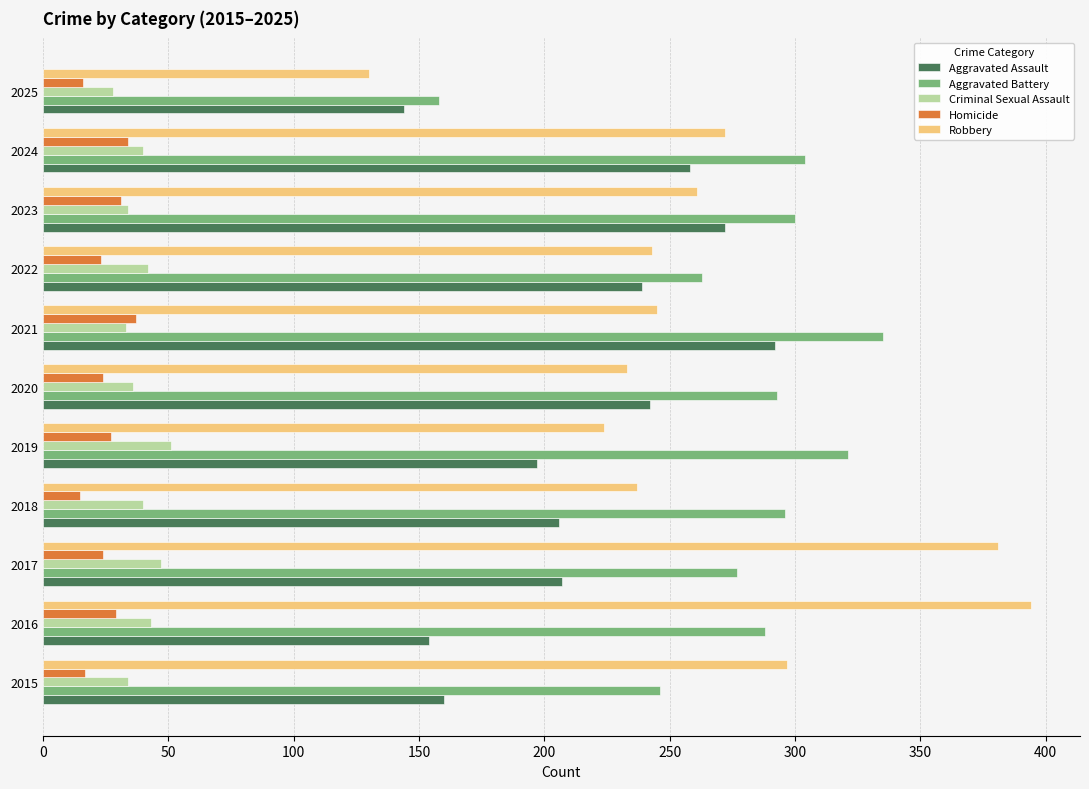

What is the sum of all Homicide values?

277